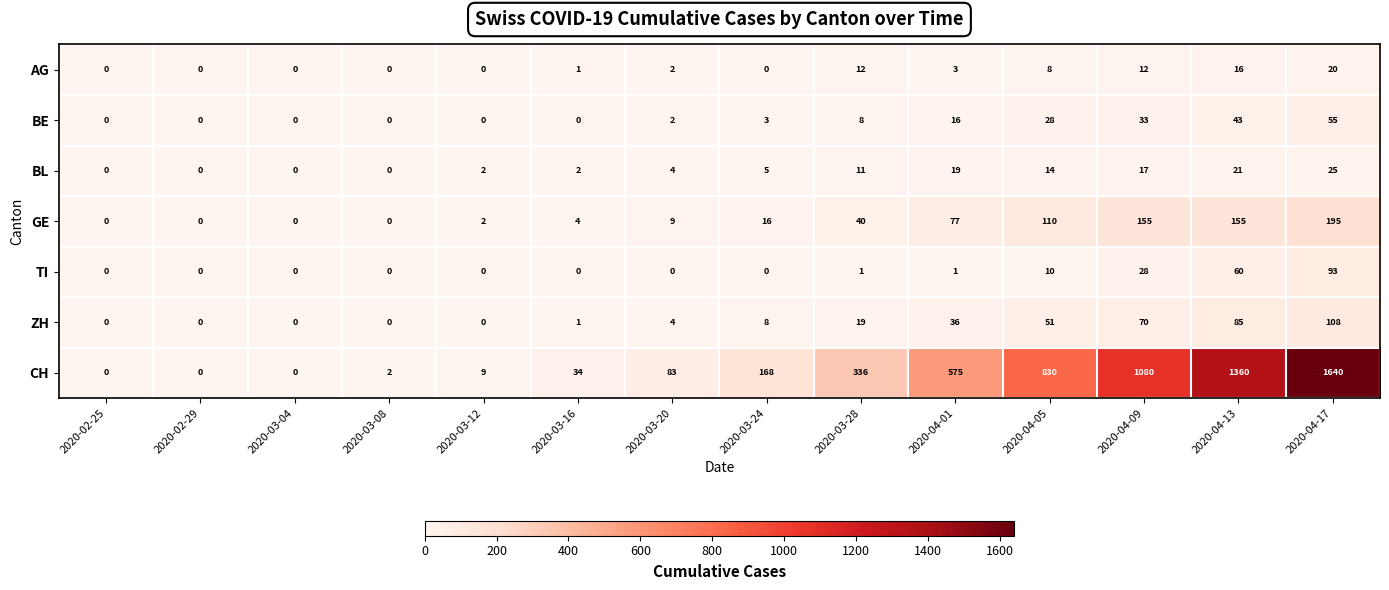

Which series changed the most between 2020-03-16 and 2020-03-28?

CH